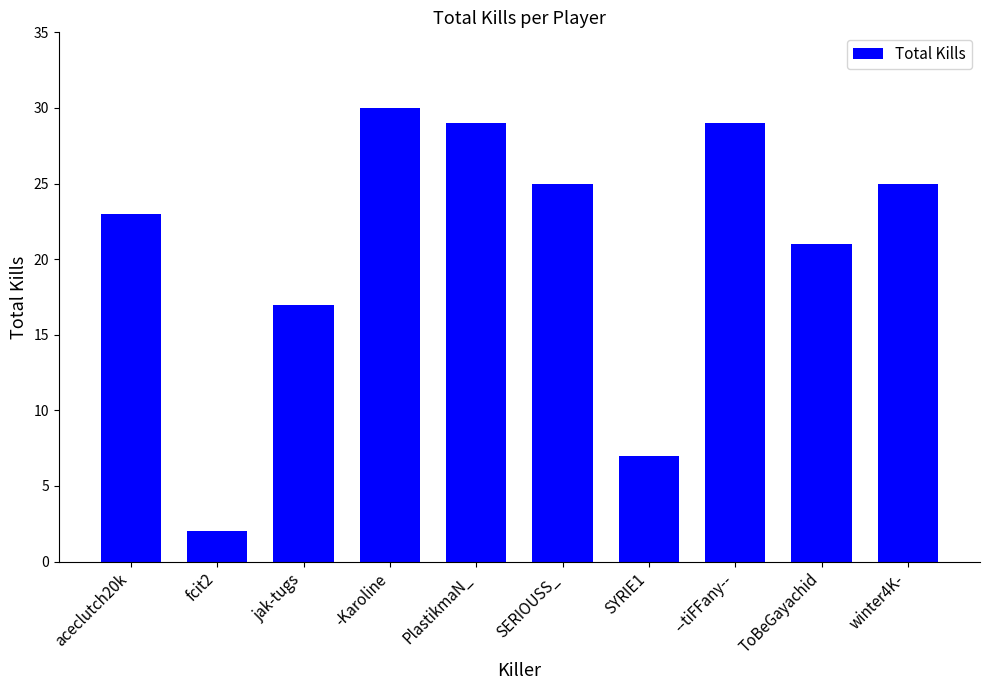

How many data points are less than 25?

5